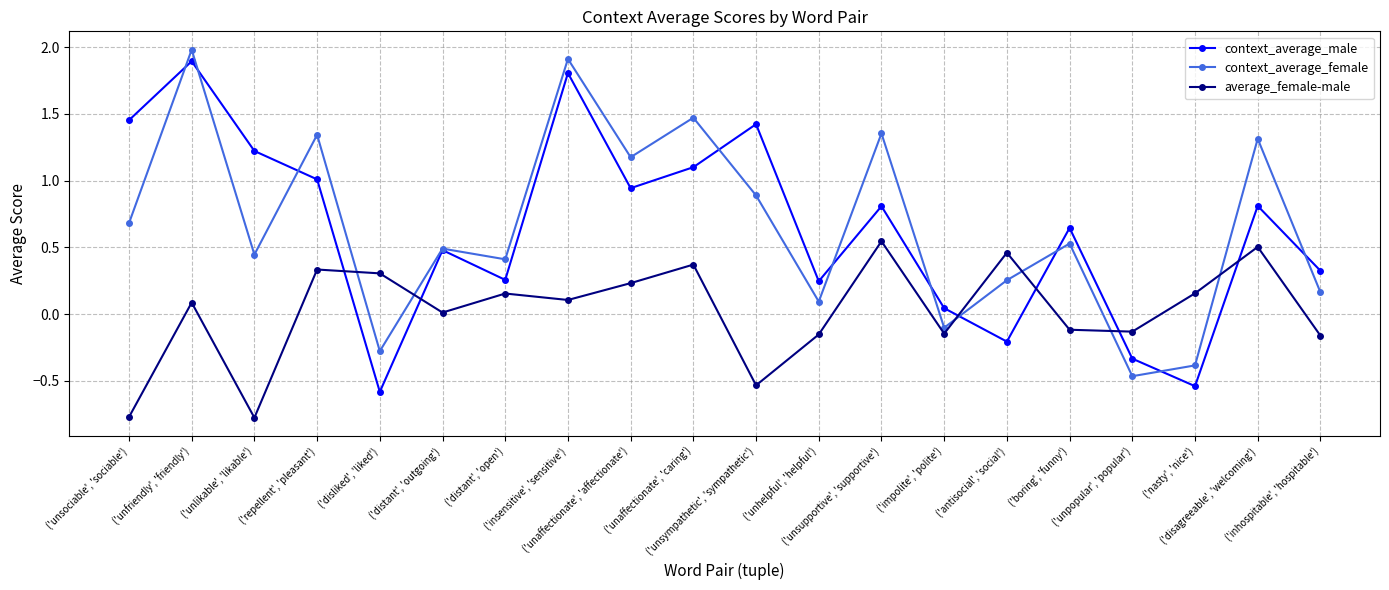

Where does the context_average_female series first go above 0?

('unsociable', 'sociable')